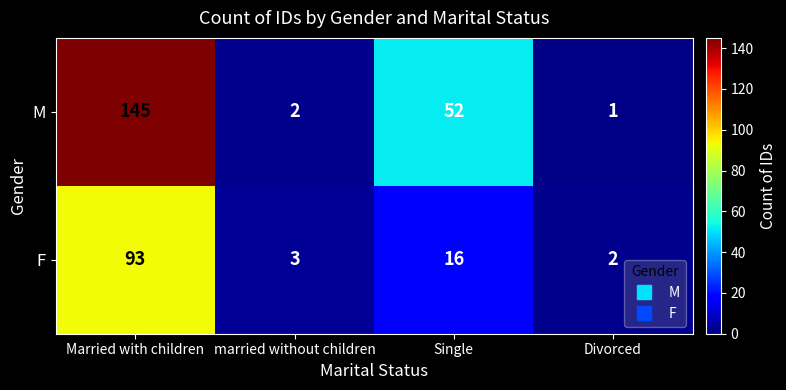

Reading left to right, what are all the values shown in this chart?

M: 145	2	52	1
F: 93	3	16	2